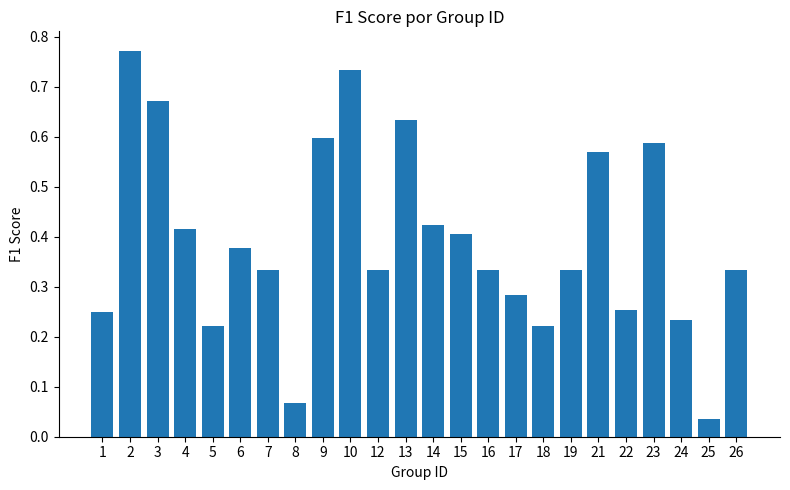

The chart shows a value of 0.8 at 23. True or false?

False